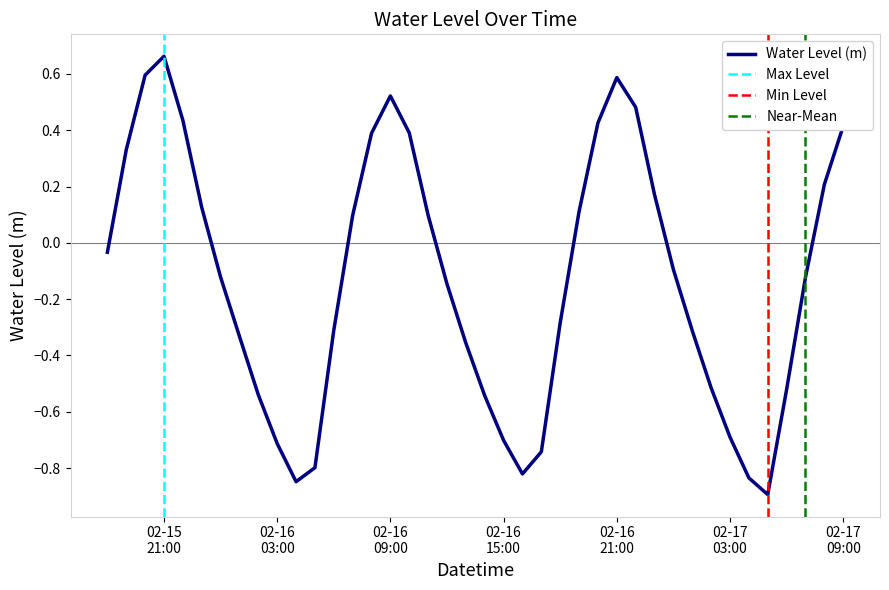

Reading left to right, transcribe all the data shown in this chart.

-0.0	0.3	0.6	0.7	0.4	0.1	-0.1	-0.3	-0.5	-0.7	-0.8	-0.8	-0.3	0.1	0.4	0.5	0.4	0.1	-0.1	-0.4	-0.5	-0.7	-0.8	-0.7	-0.3	0.1	0.4	0.6	0.5	0.2	-0.1	-0.3	-0.5	-0.7	-0.8	-0.9	-0.5	-0.1	0.2	0.4